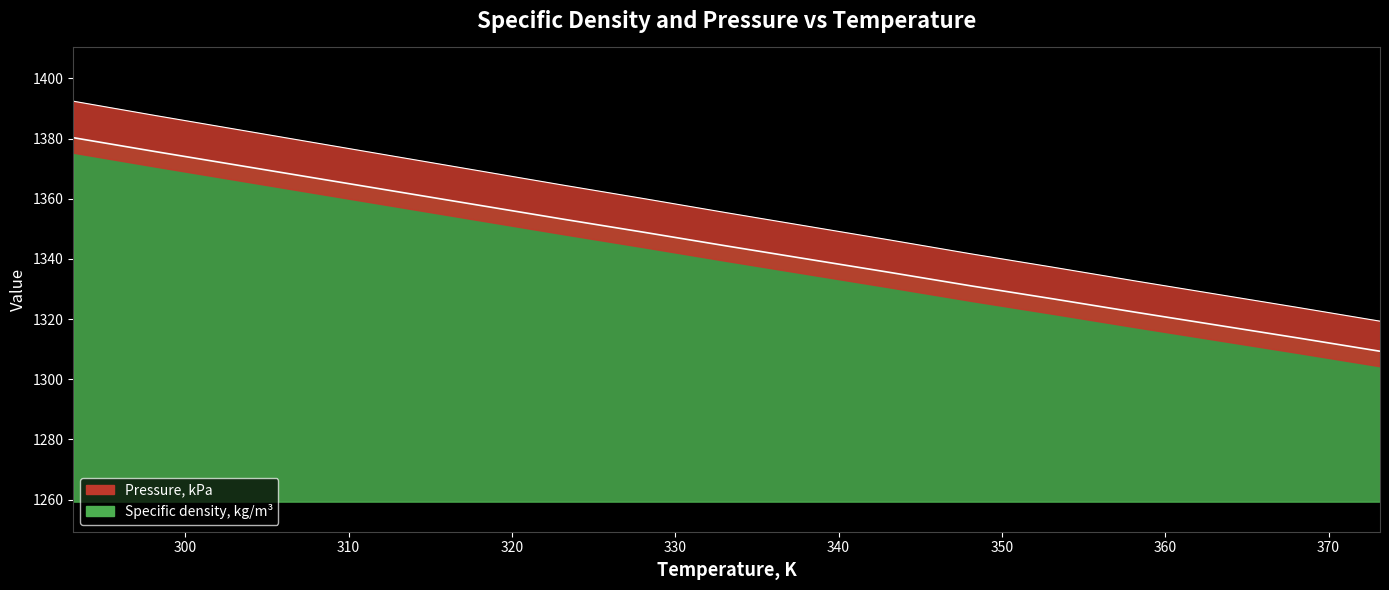

What is the sum of the values at 368.15 and 358.15?

2636.0